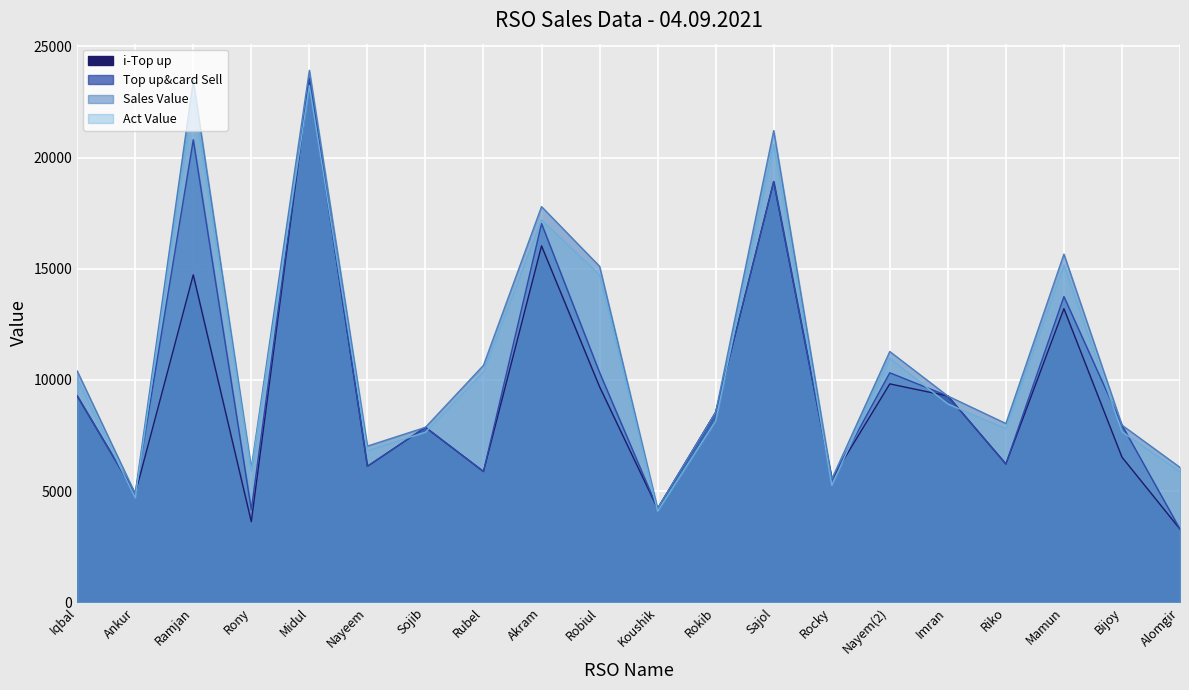

Which series has the largest total across all categories?

Sales Value